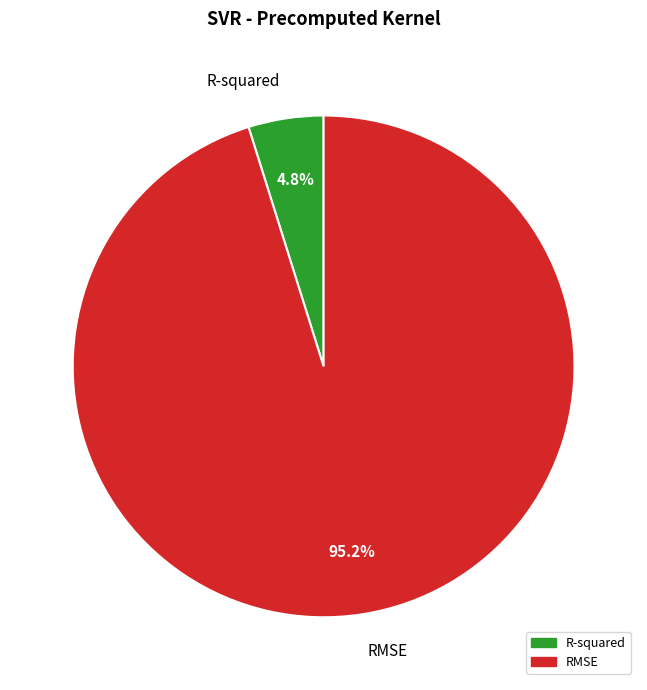

To the nearest percent, what is the combined percentage of RMSE and R-squared?

100%